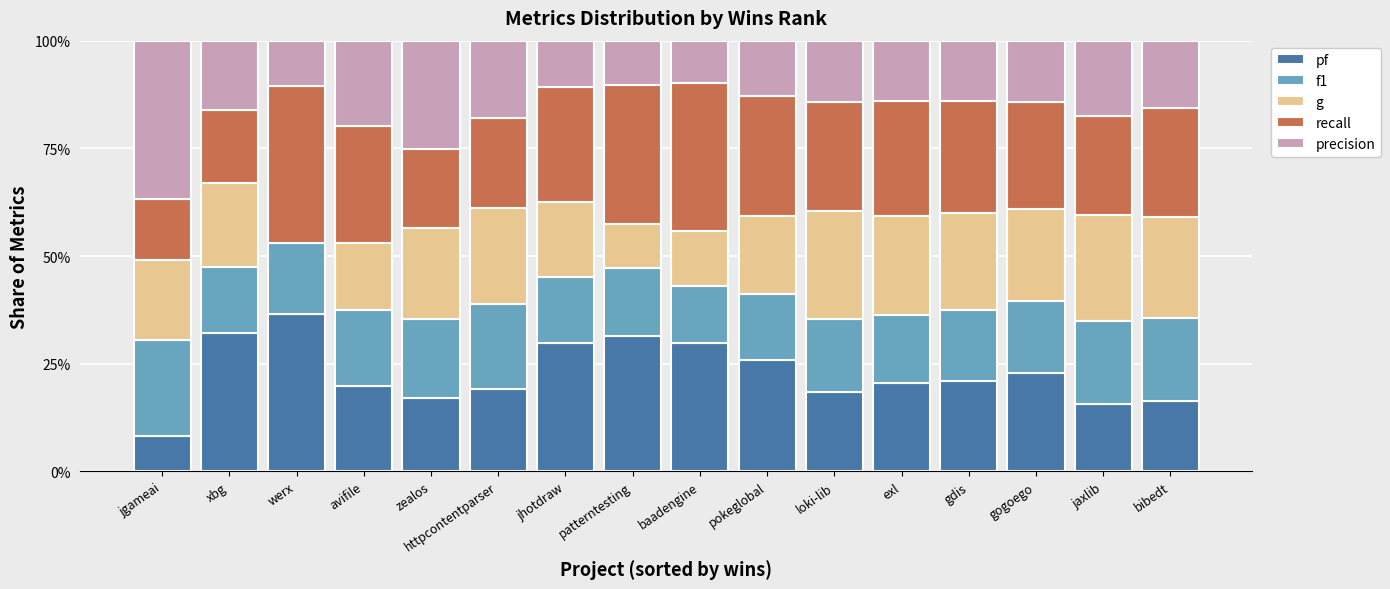

What are all the series names shown in the legend?

pf, f1, g, recall, precision